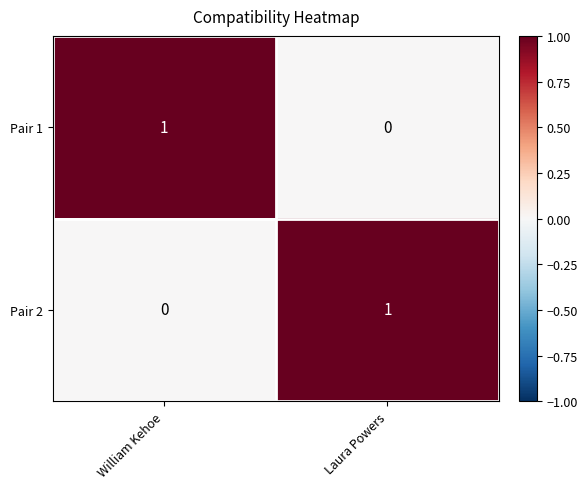

How many distinct data groups are displayed?

2